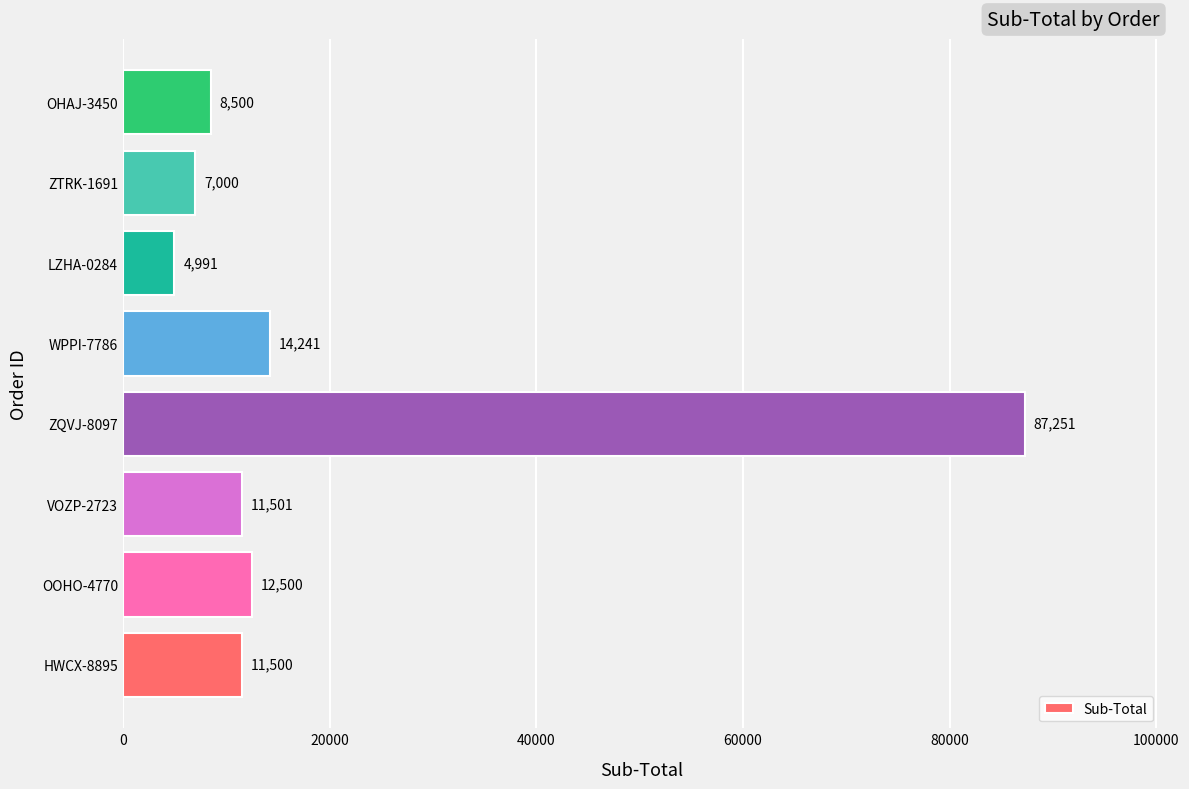

At which category does the chart reach its minimum across all series?

LZHA-0284